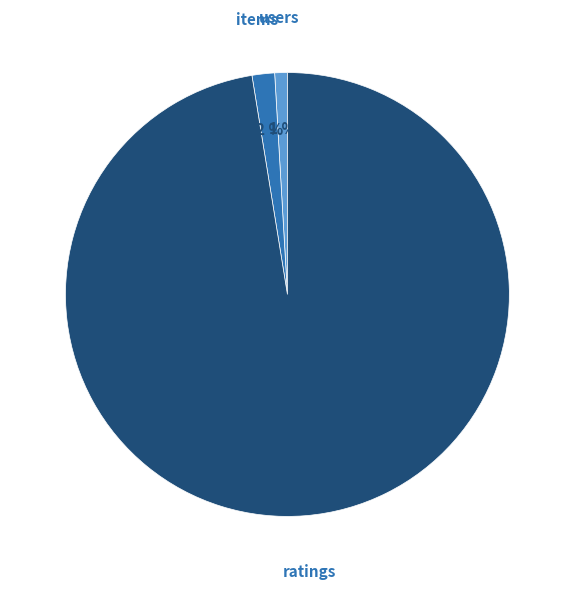

Which category has the smallest portion of the pie?

users